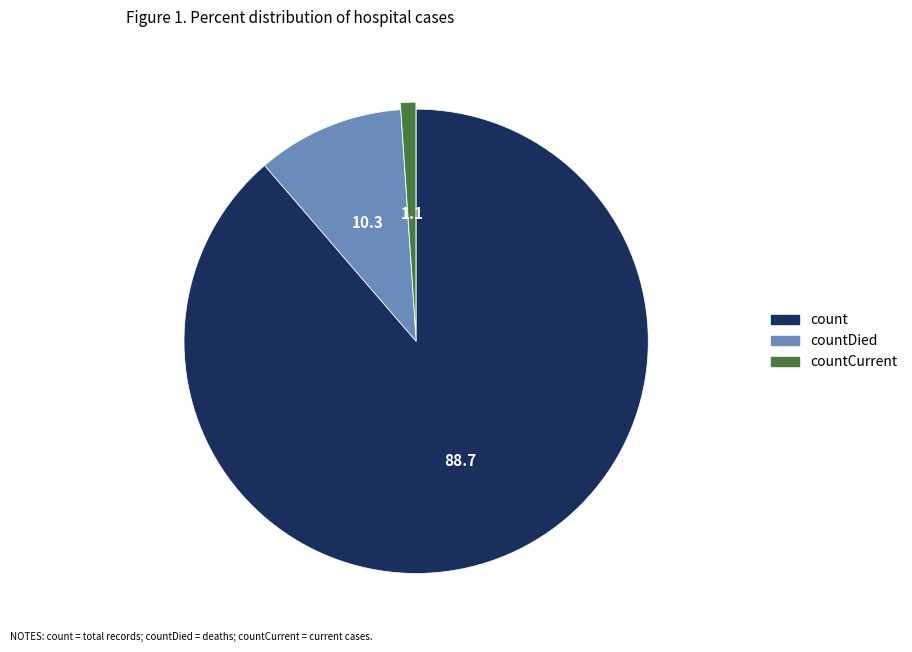

The countDied slice represents 24% of the pie. True or false?

False